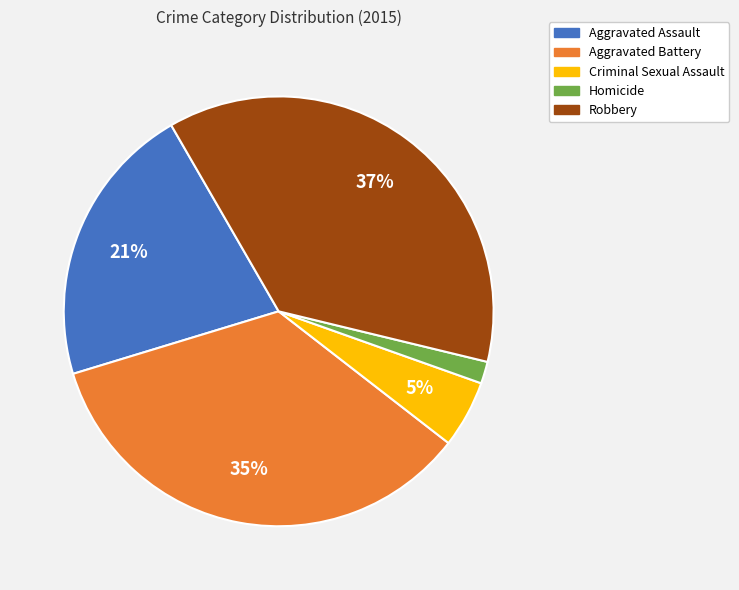

Count the number of slices in the pie.

5